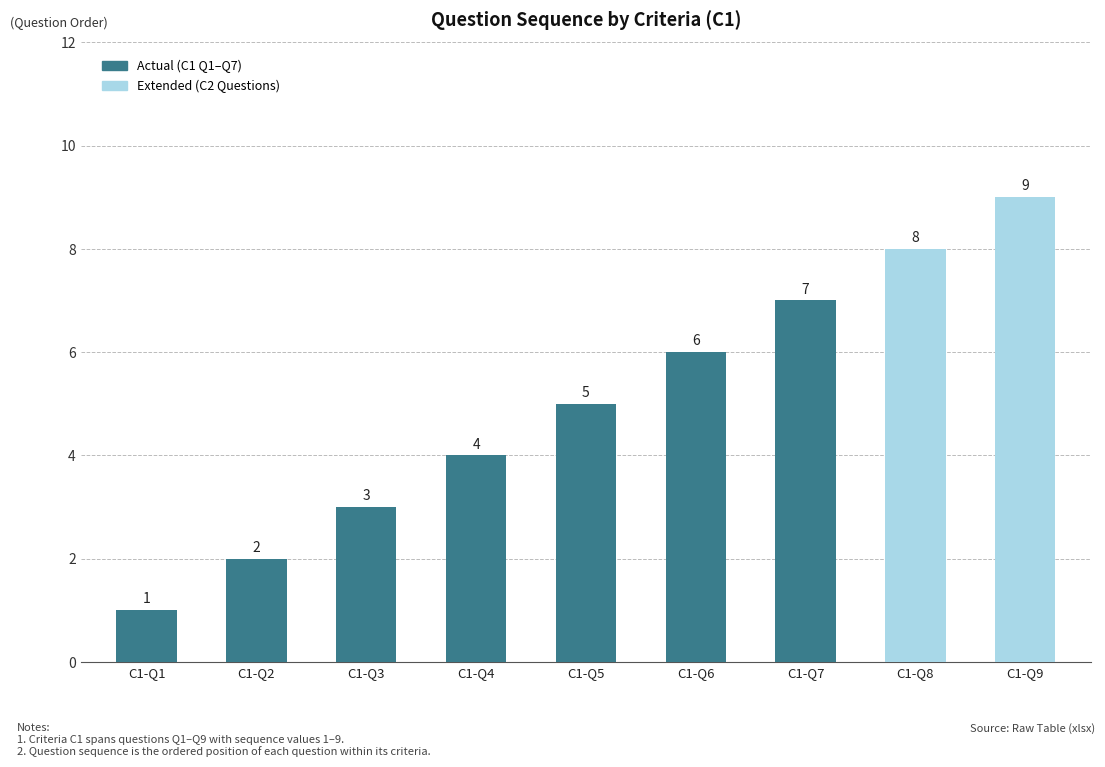

What is the greatest value displayed?

9